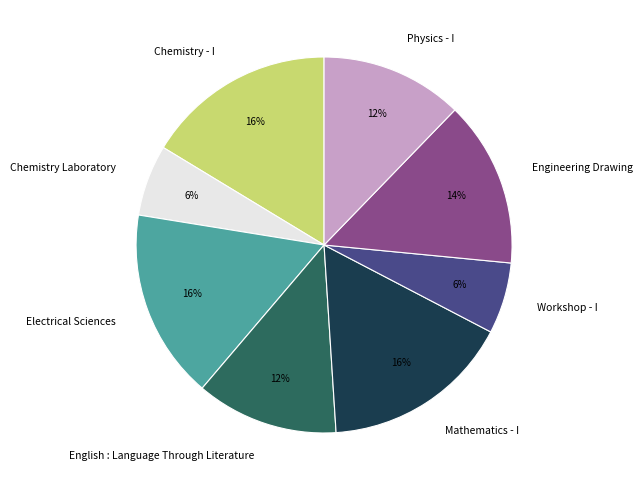

The Electrical Sciences slice represents 8% of the pie. True or false?

False